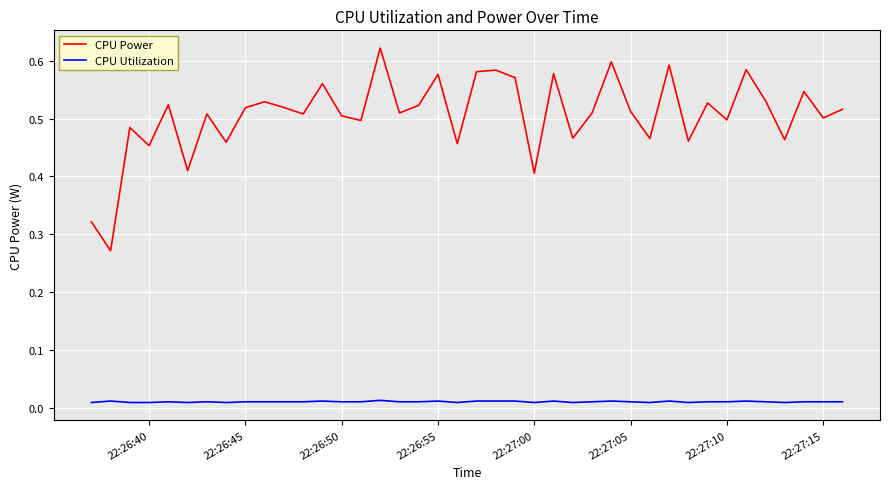

Which series has the largest total across all categories?

CPU Power